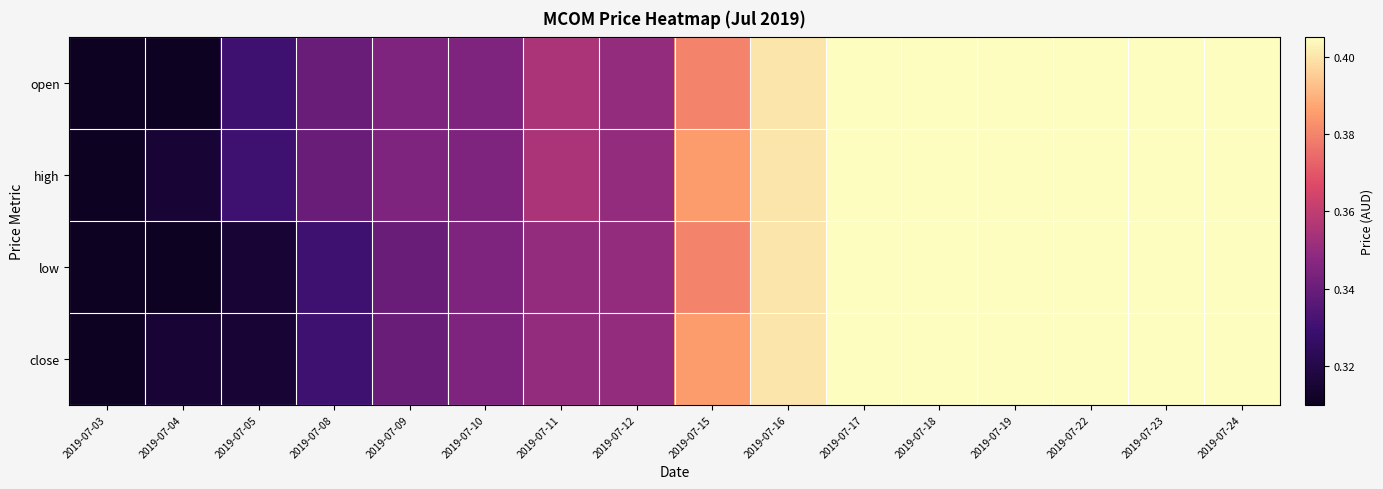

What is the total value across all series at 2019-07-10?

1.4